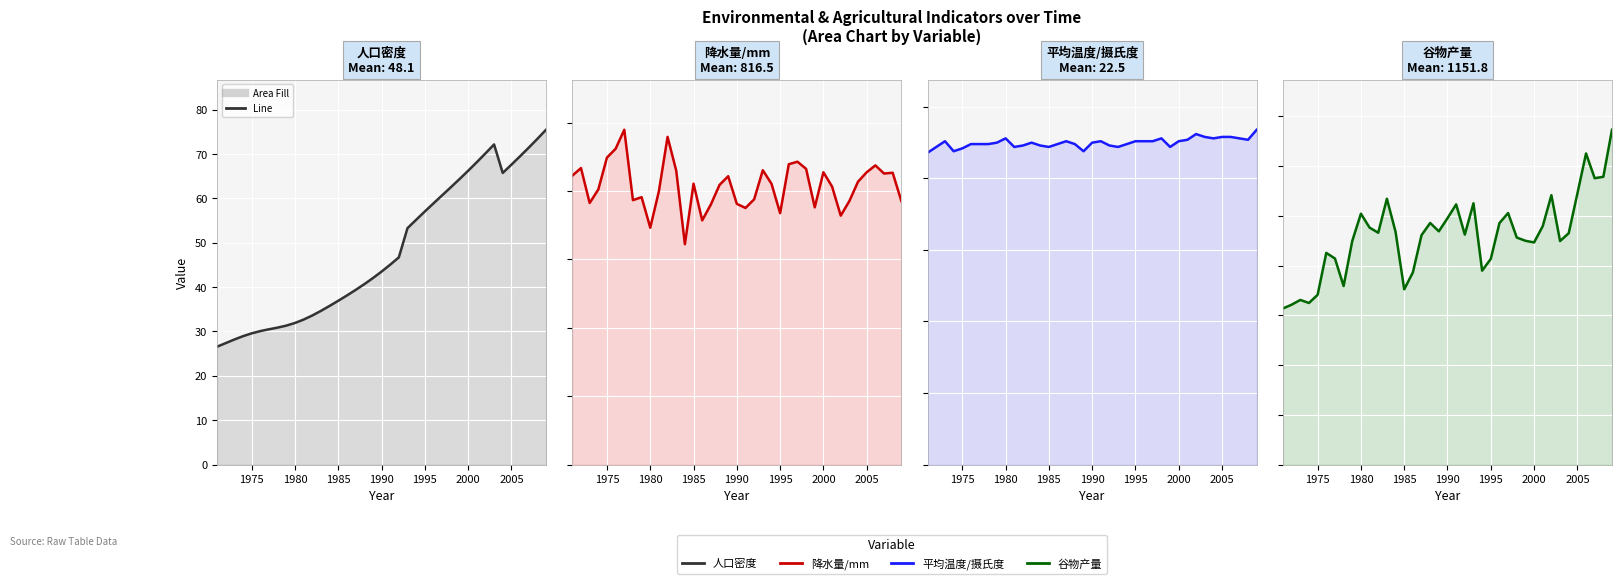

How many data points does each series have?

39